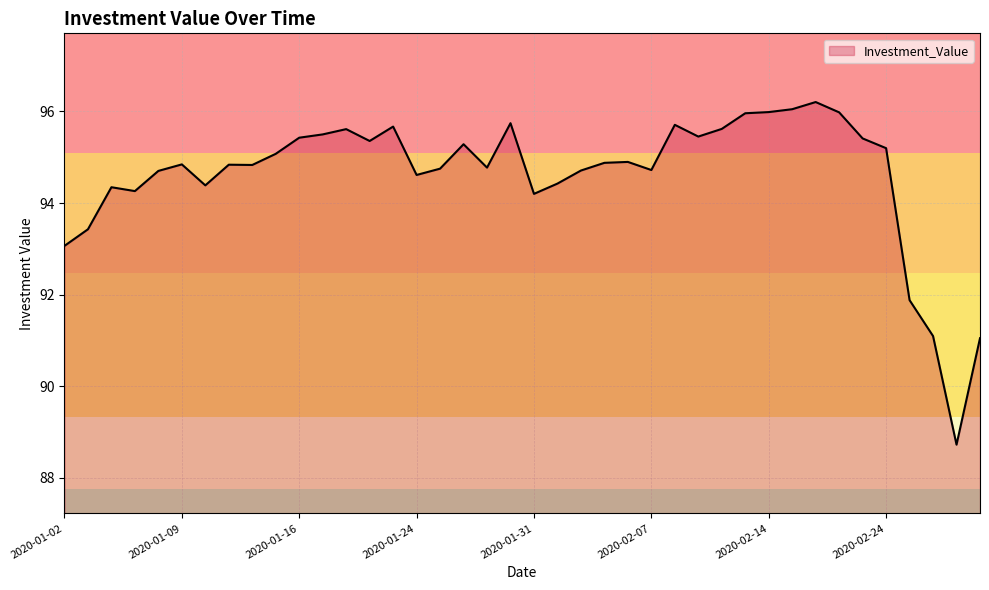

What is the difference between the maximum and minimum values?

7.5